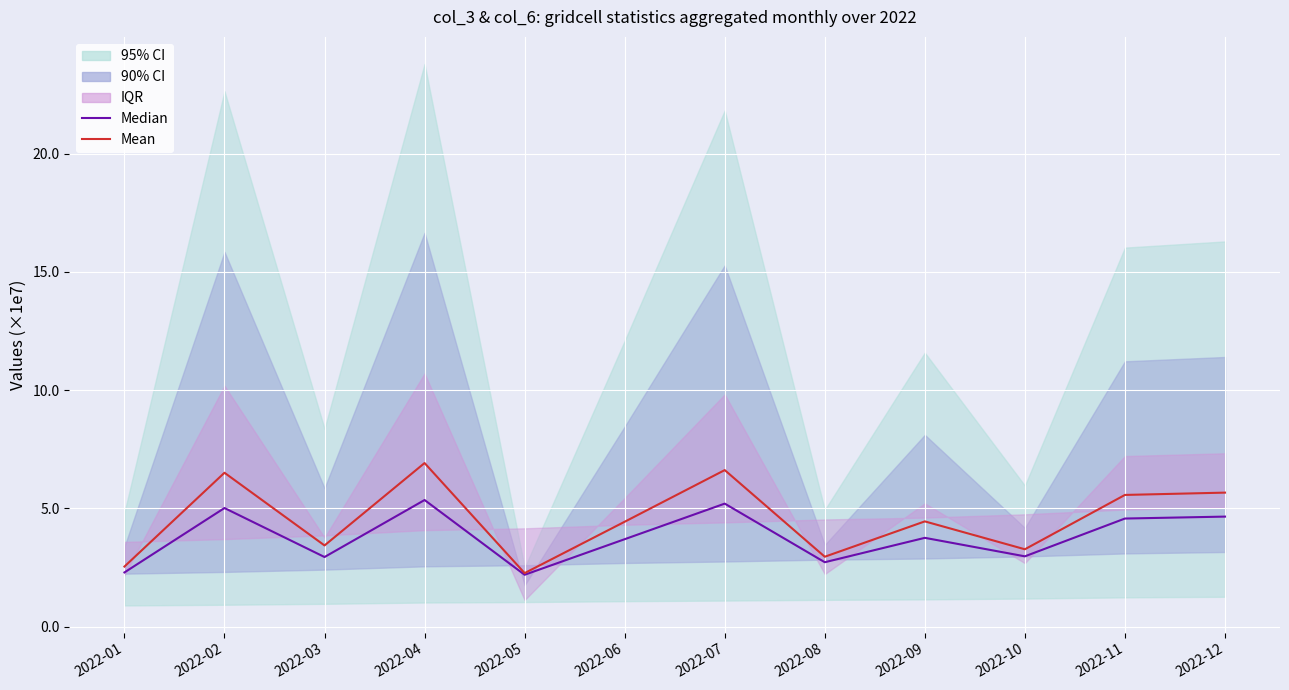

How many lines are shown in the chart?

2